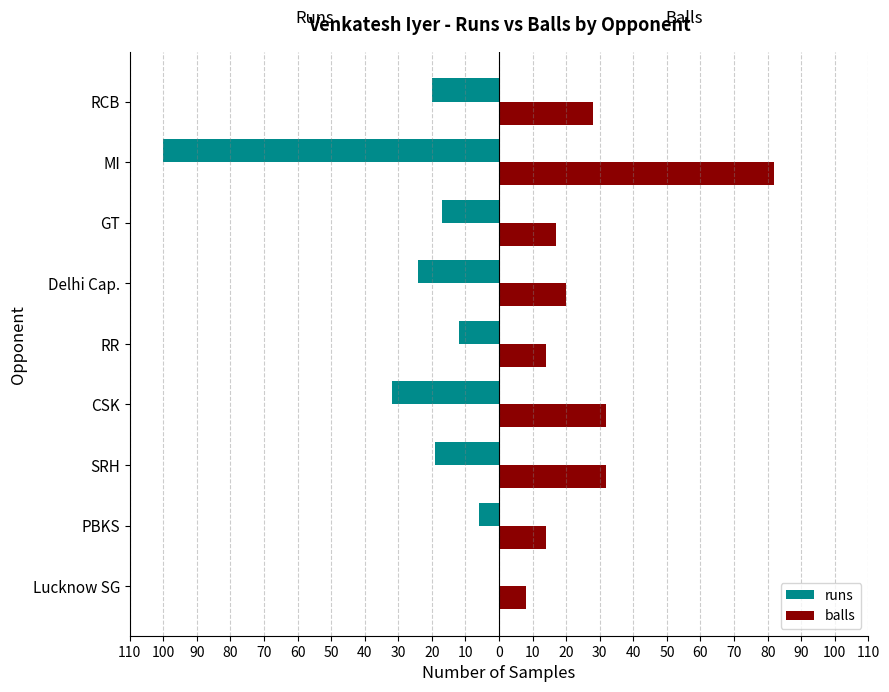

What is the difference between the maximum and minimum values in the balls series?

74